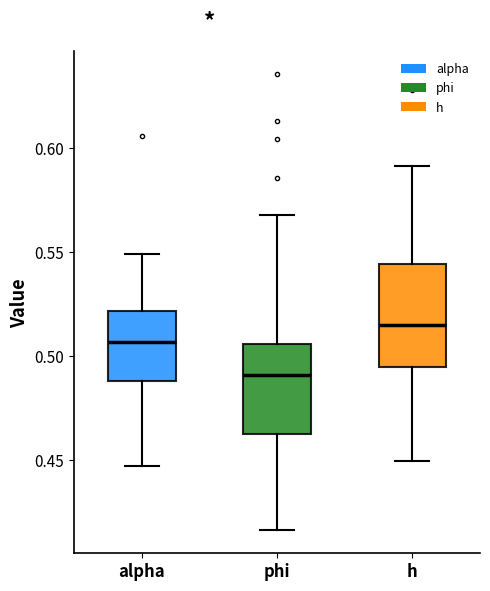

Where does the median line of the box for alpha sit on the y-axis? The values are not printed on the chart, so give them approximately, as read against the axis.

0.505